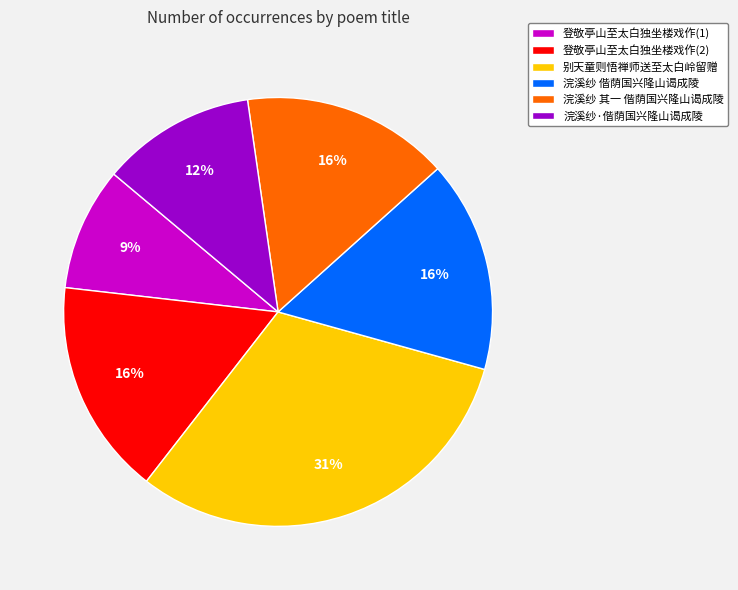

What is the smallest slice in the pie chart?

登敬亭山至太白独坐楼戏作(1)